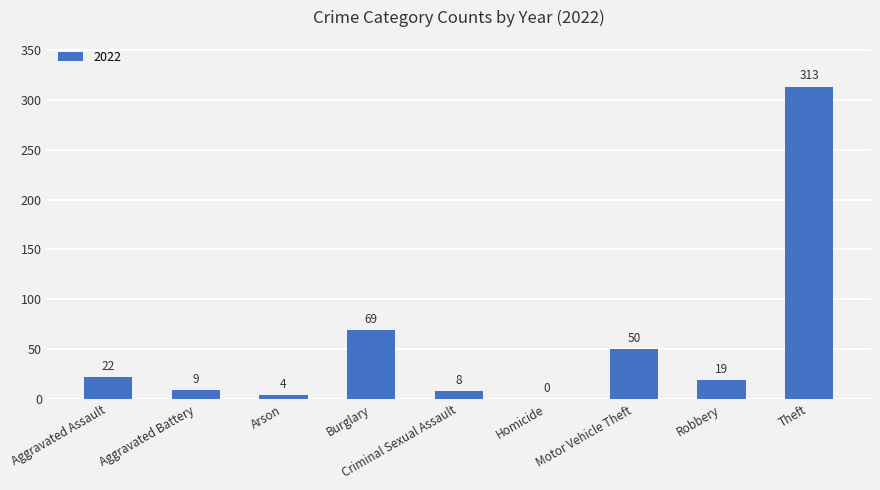

The chart shows a value of -179 at Homicide. True or false?

False